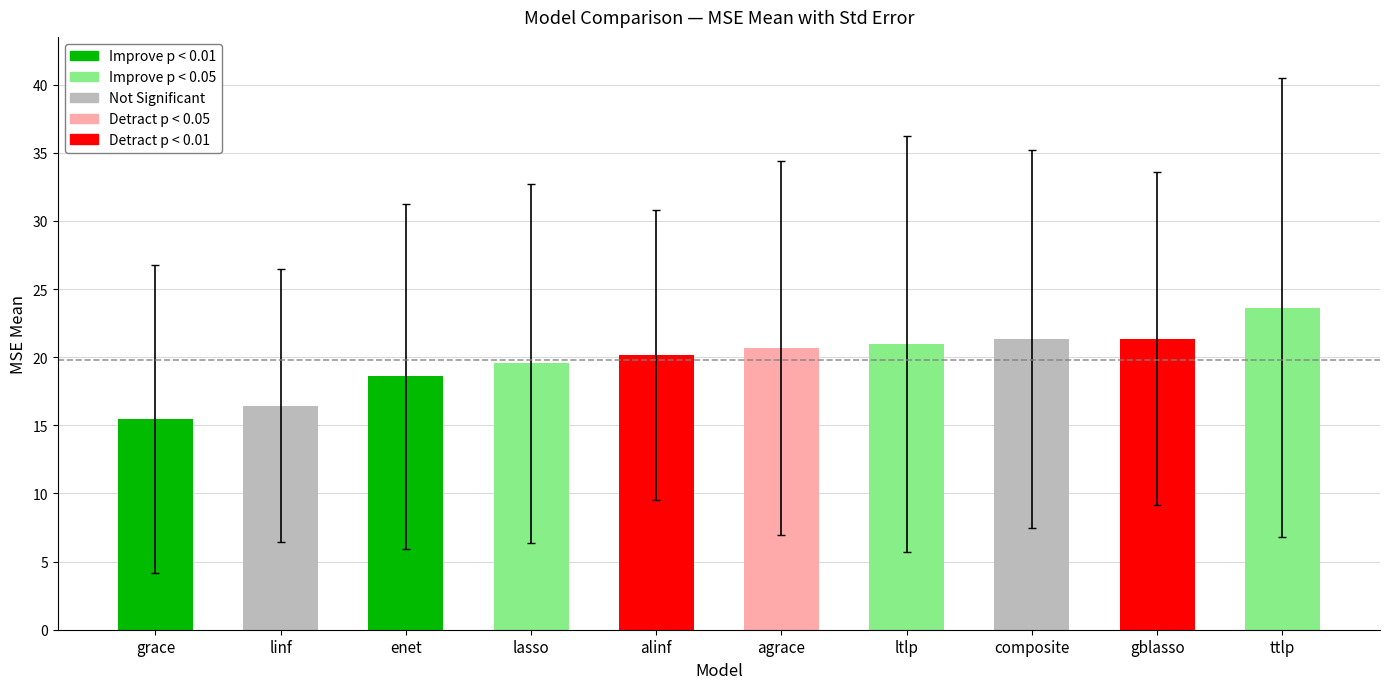

The value of mse mean at linf is 16.4. True or false?

True